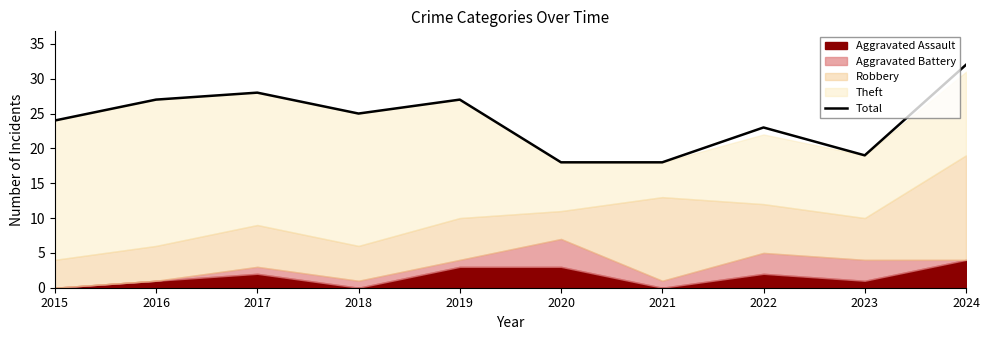

Rank the categories by value from highest to lowest.

2024, 2017, 2016, 2019, 2018, 2015, 2022, 2023, 2020, 2021